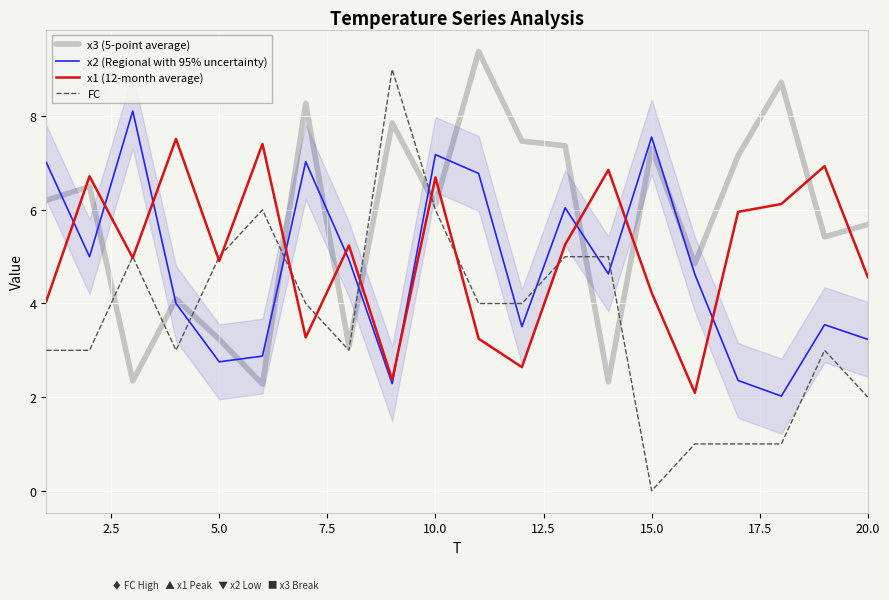

Which series ends up on top after the final intersection of x2 (Regional with 95% uncertainty) and FC?

x2 (Regional with 95% uncertainty)